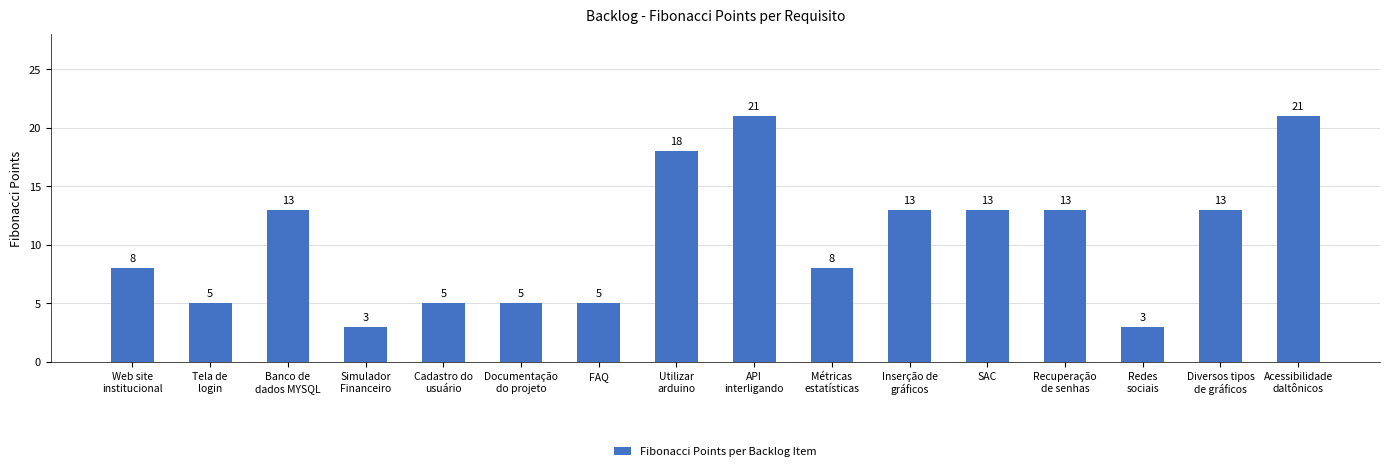

What is the greatest value displayed?

21